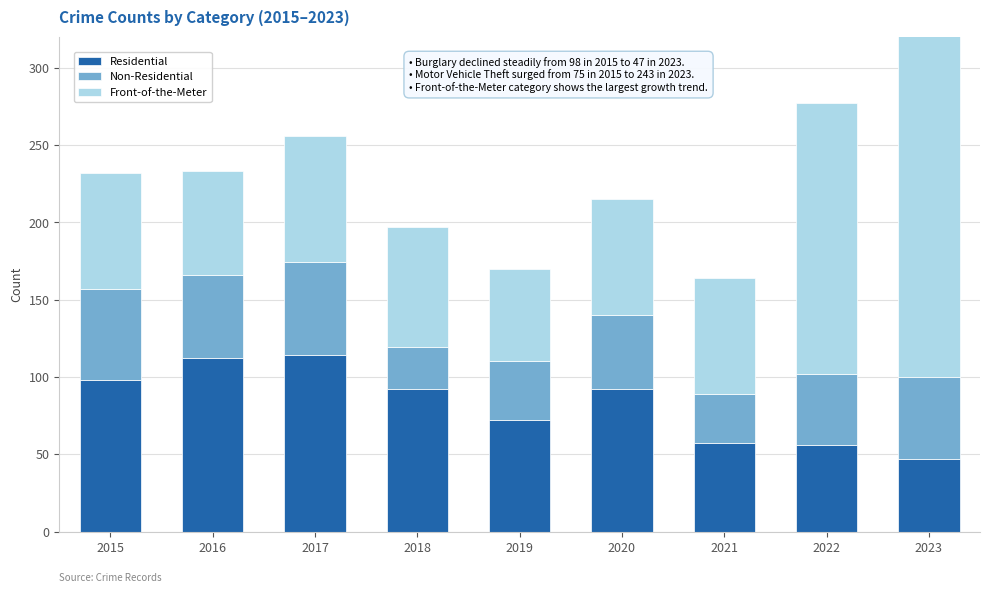

Which series has the widest spread of values?

Front-of-the-Meter